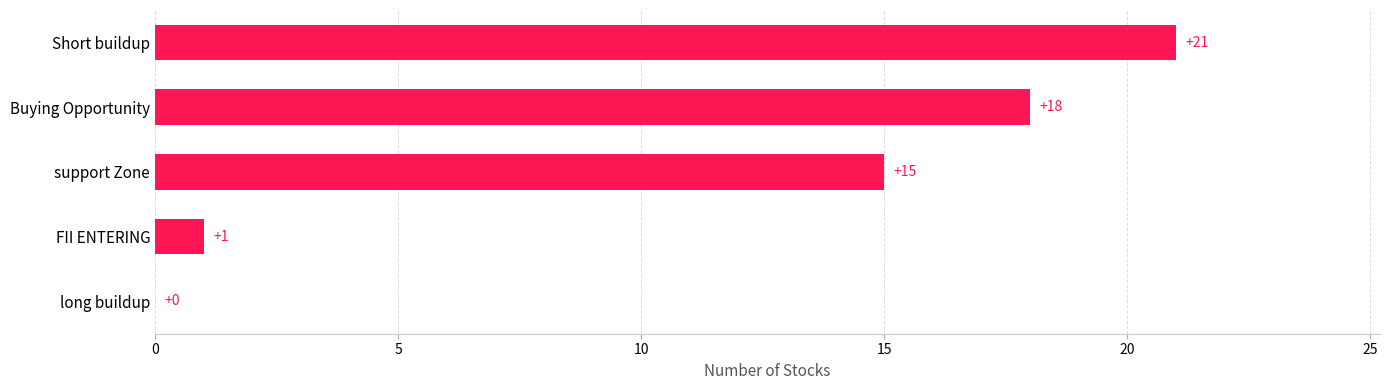

Reading top to bottom, what are all the values shown in this chart?

Short buildup=21	Buying Opportunity=18	support Zone=15	FII ENTERING=1	long buildup=0